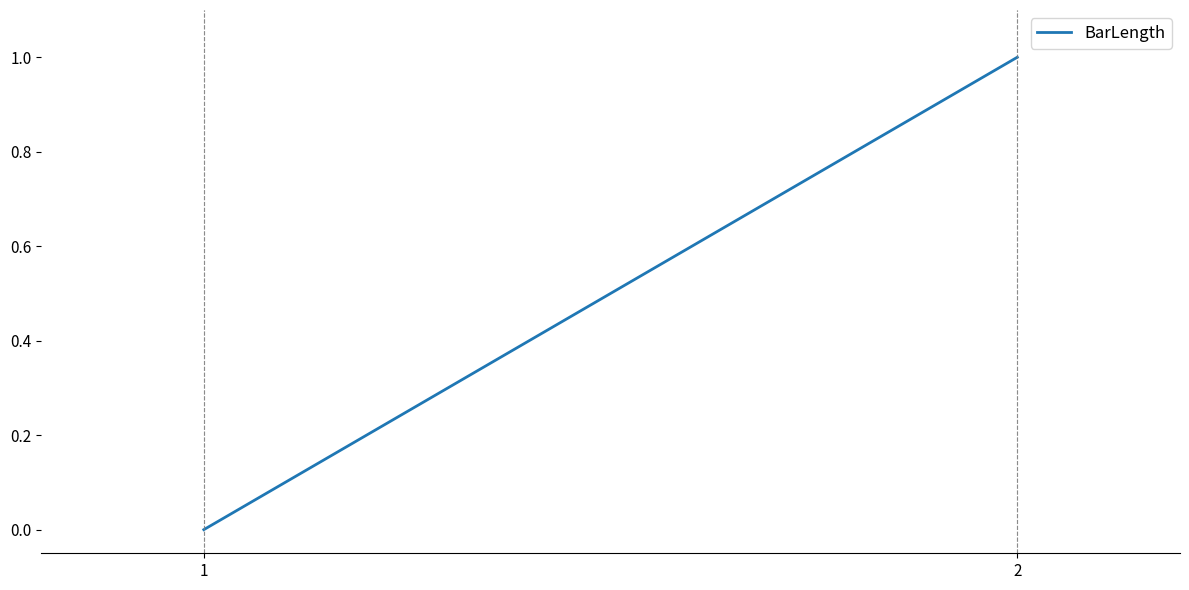

Rank the categories by value from highest to lowest.

2, 1